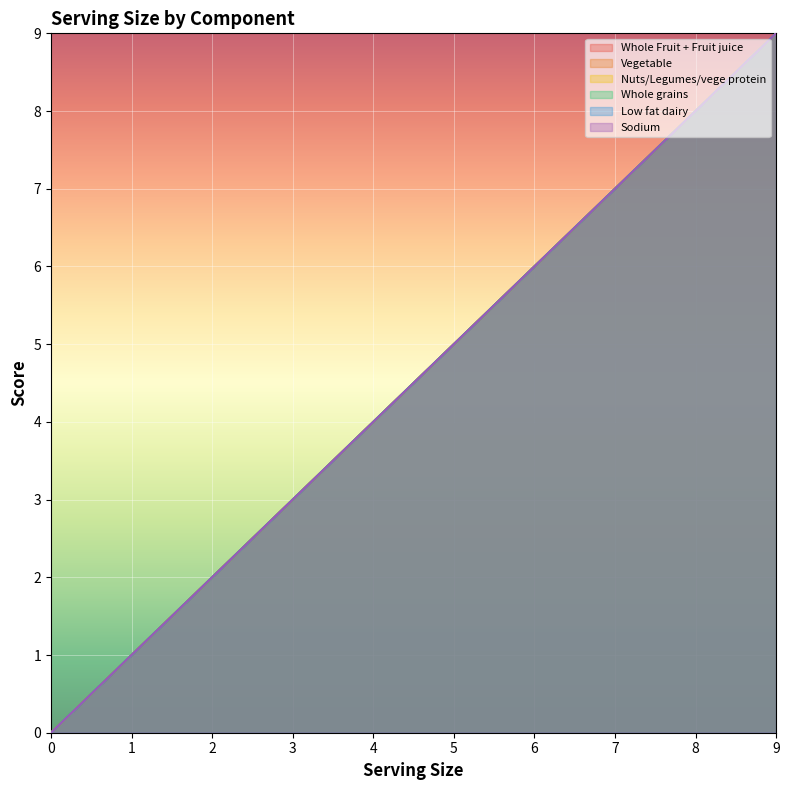

Is it true that Low fat dairy equals 0 at 1?

False